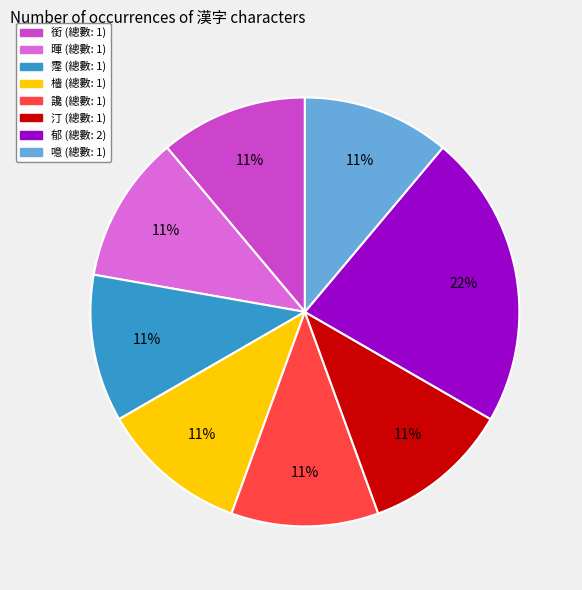

Approximately how many times larger is the value at 霪 compared to 噫?

1.0